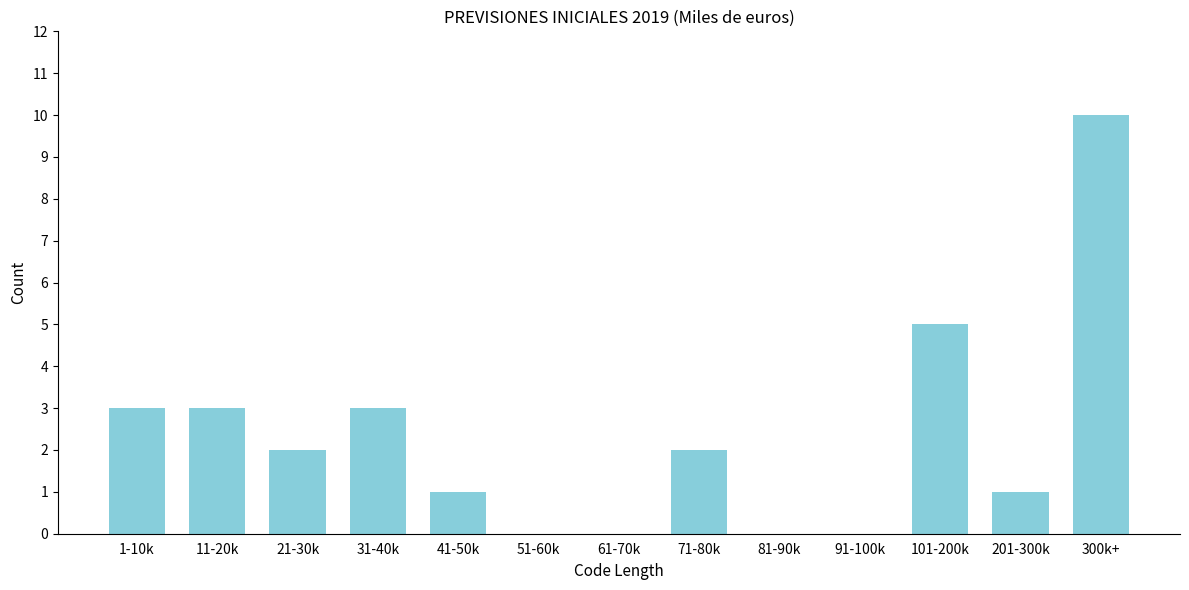

Reading left to right, transcribe all the data shown in this chart.

1-10k=3	11-20k=3	21-30k=2	31-40k=3	41-50k=1	51-60k=0	61-70k=0	71-80k=2	81-90k=0	91-100k=0	101-200k=5	201-300k=1	300k+=10